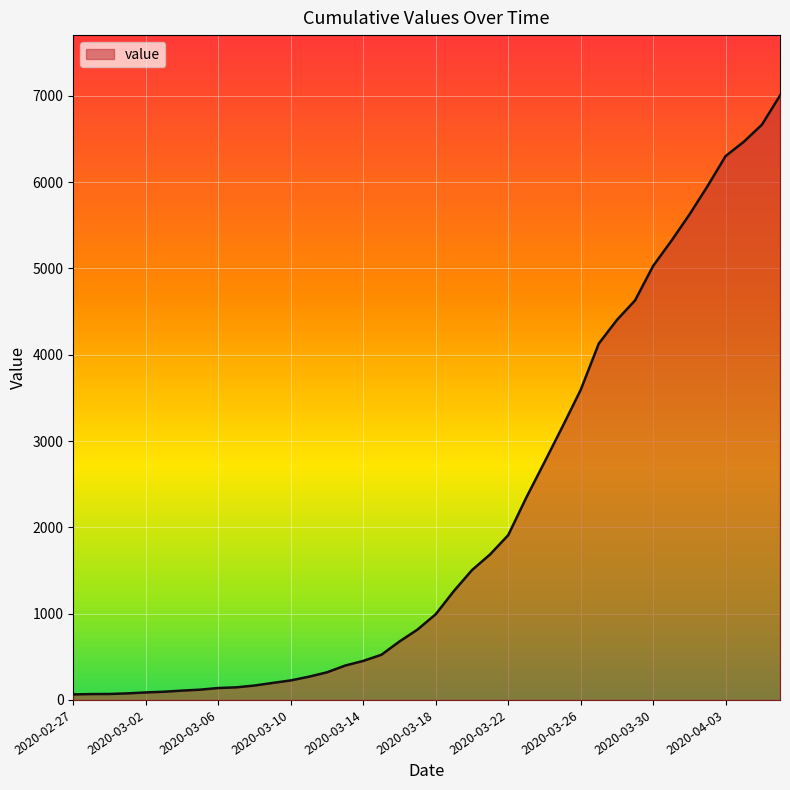

What is the difference between the maximum and minimum values?

6939